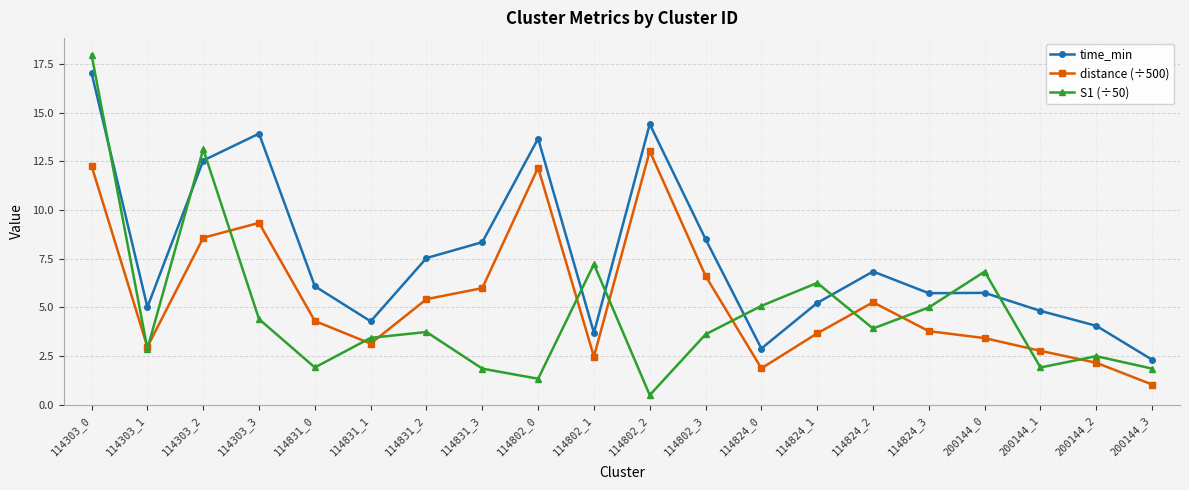

Is the value of distance (÷500) at 114303_2 greater than the value of S1 (÷50) at 114802_2?

Yes